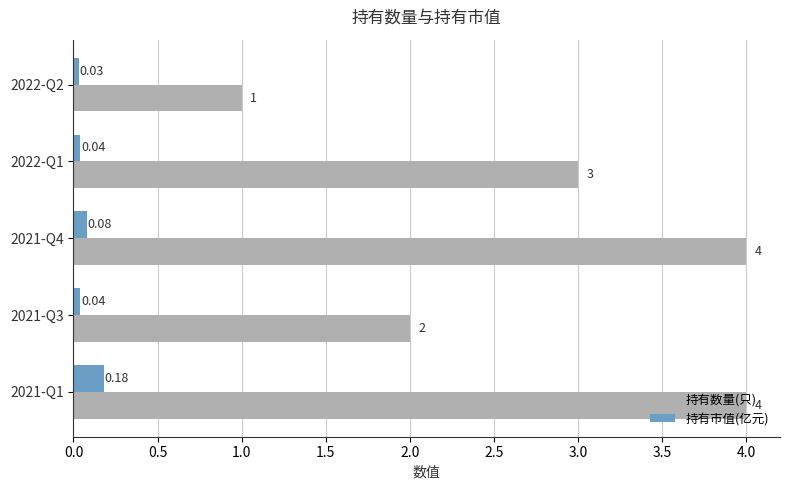

Which series has the largest total across all categories?

持有数量(只)